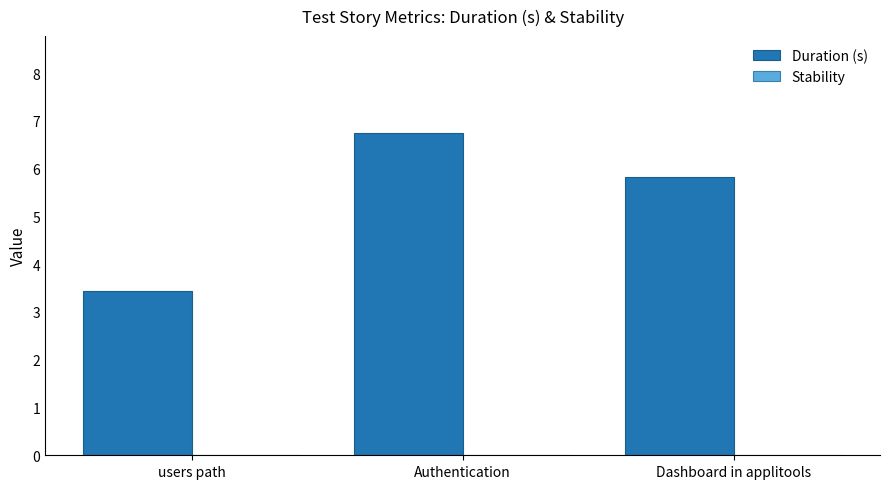

List the labels in order of value, smallest first.

users path, Dashboard in applitools, Authentication